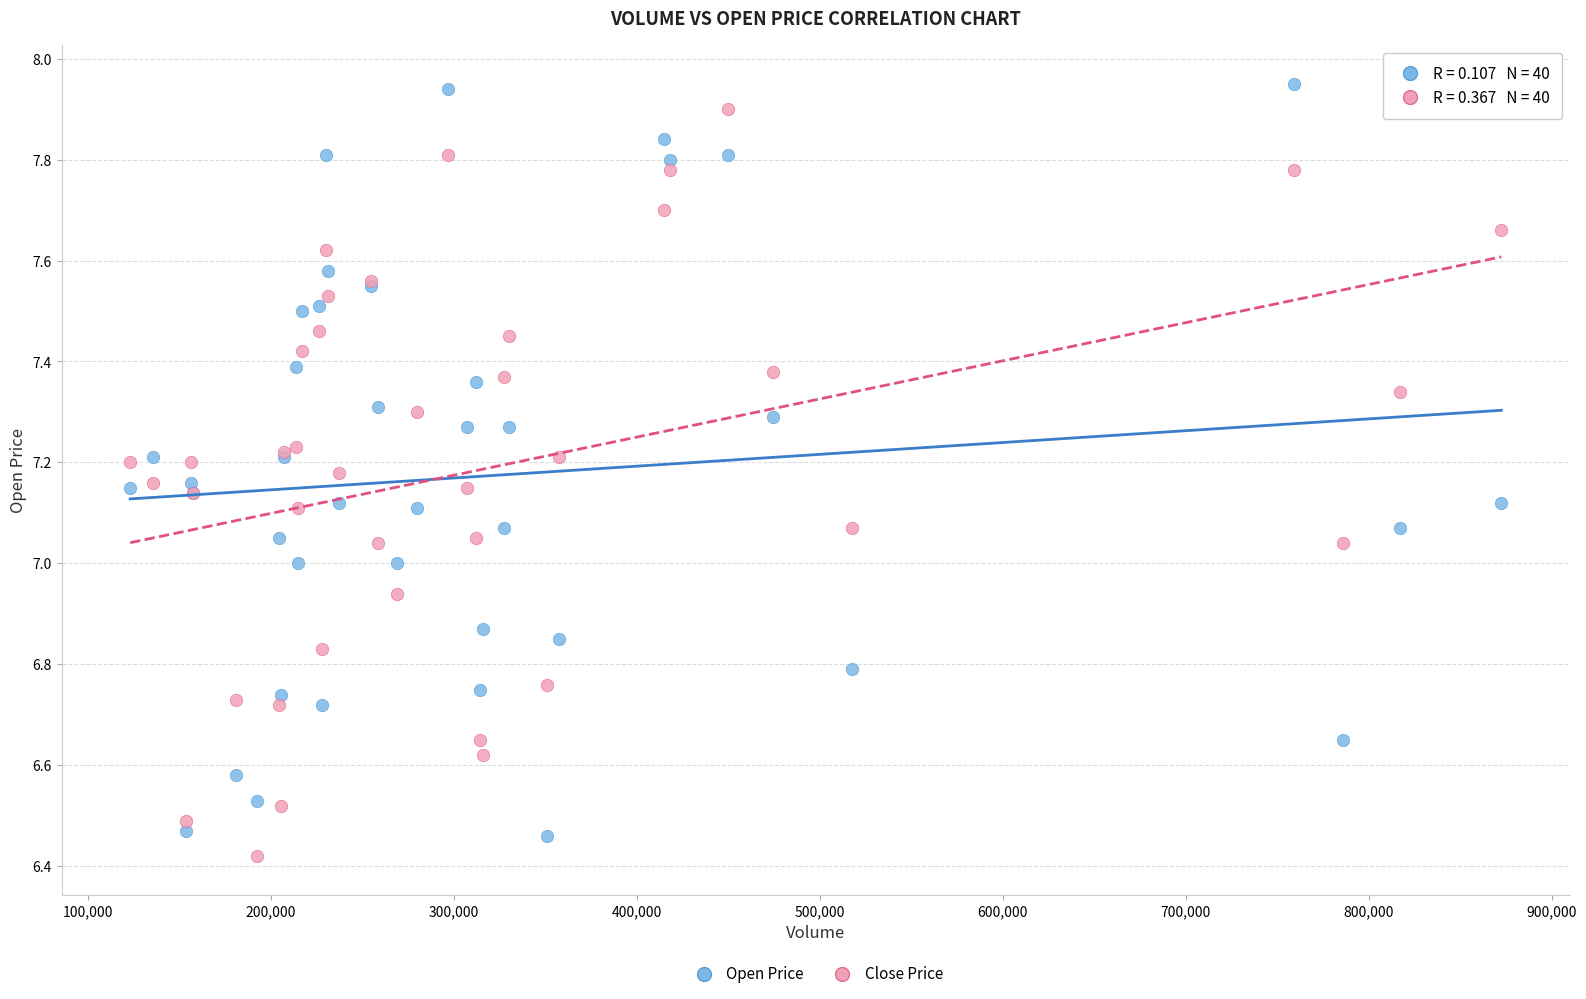

What is the X range (max minus min) for the scatter plot?

749302.3